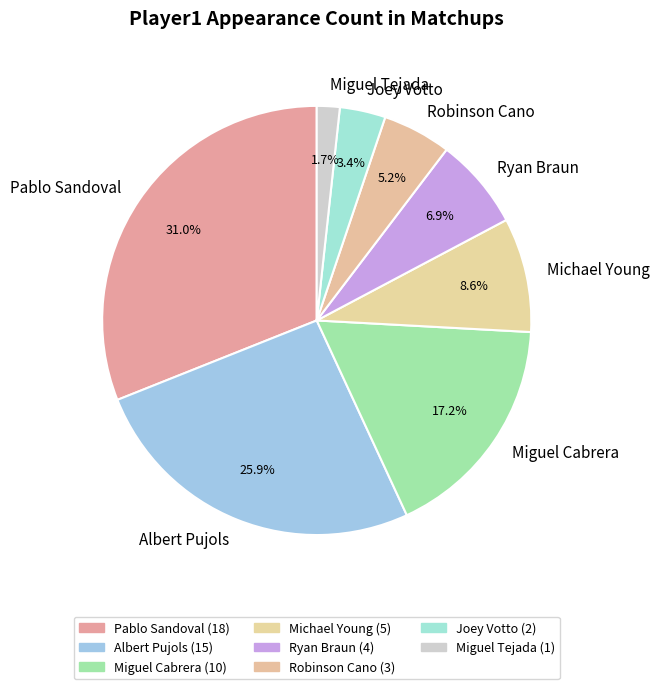

How many segments does this pie chart have?

8